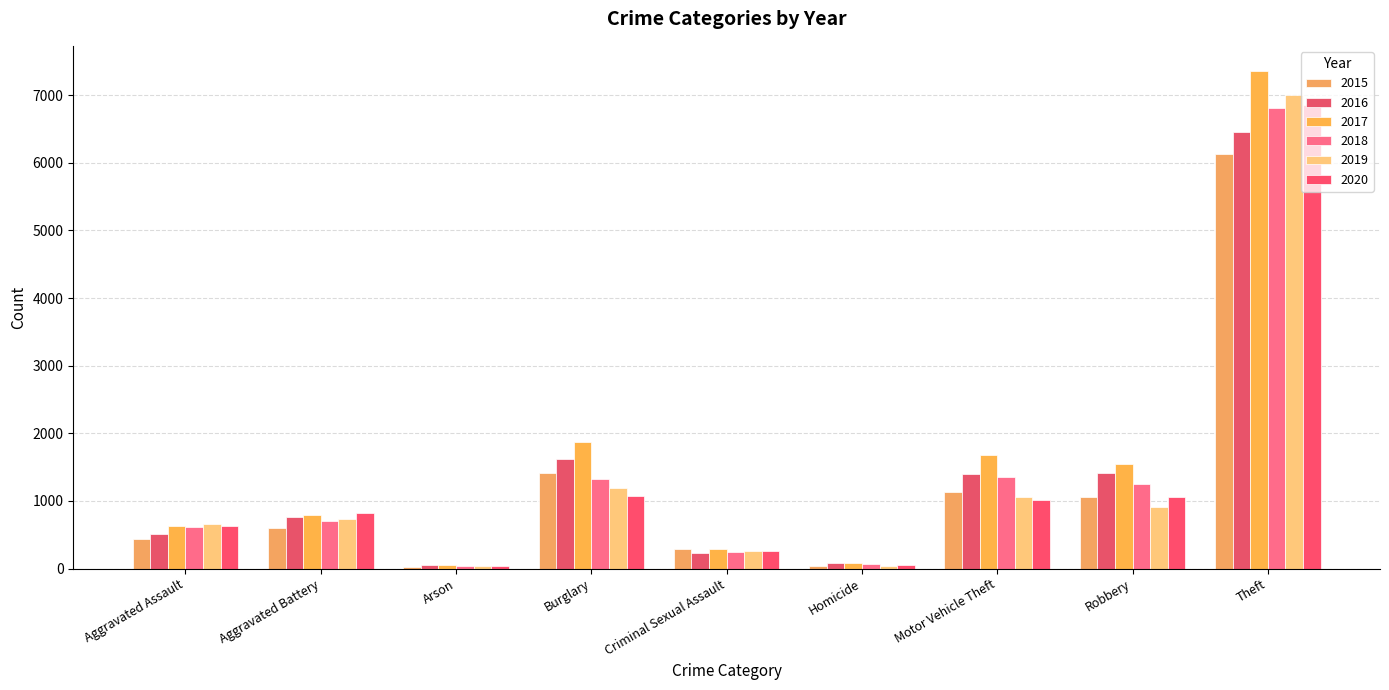

At which label does 2016 first exceed 758?

Burglary